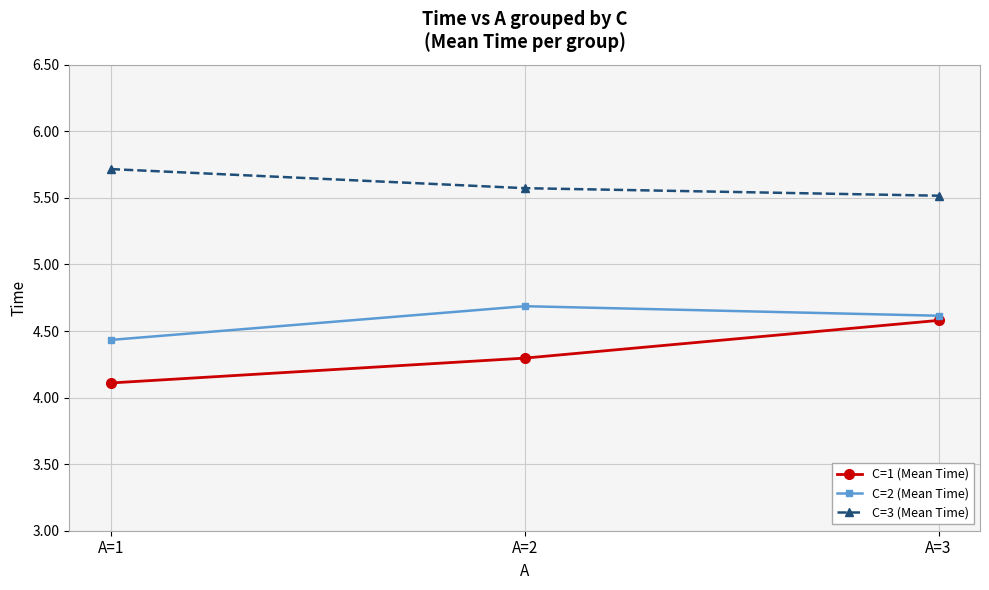

Does the chart display data point markers on the line(s)?

Yes